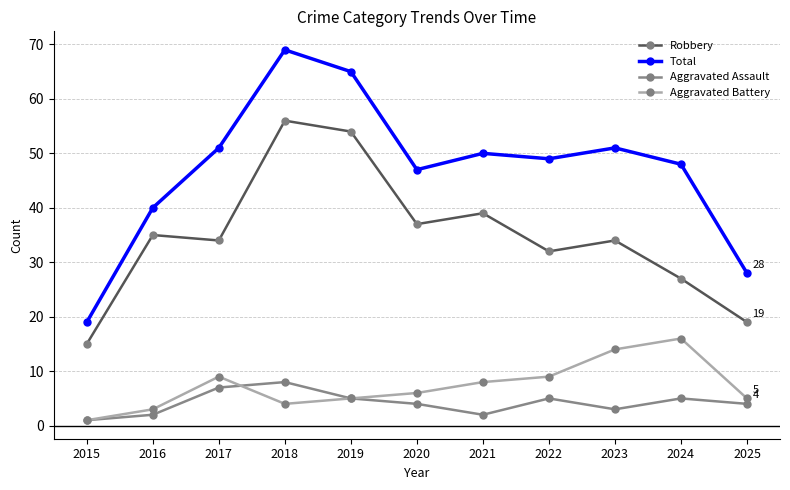

Which series has the widest spread of values?

Total